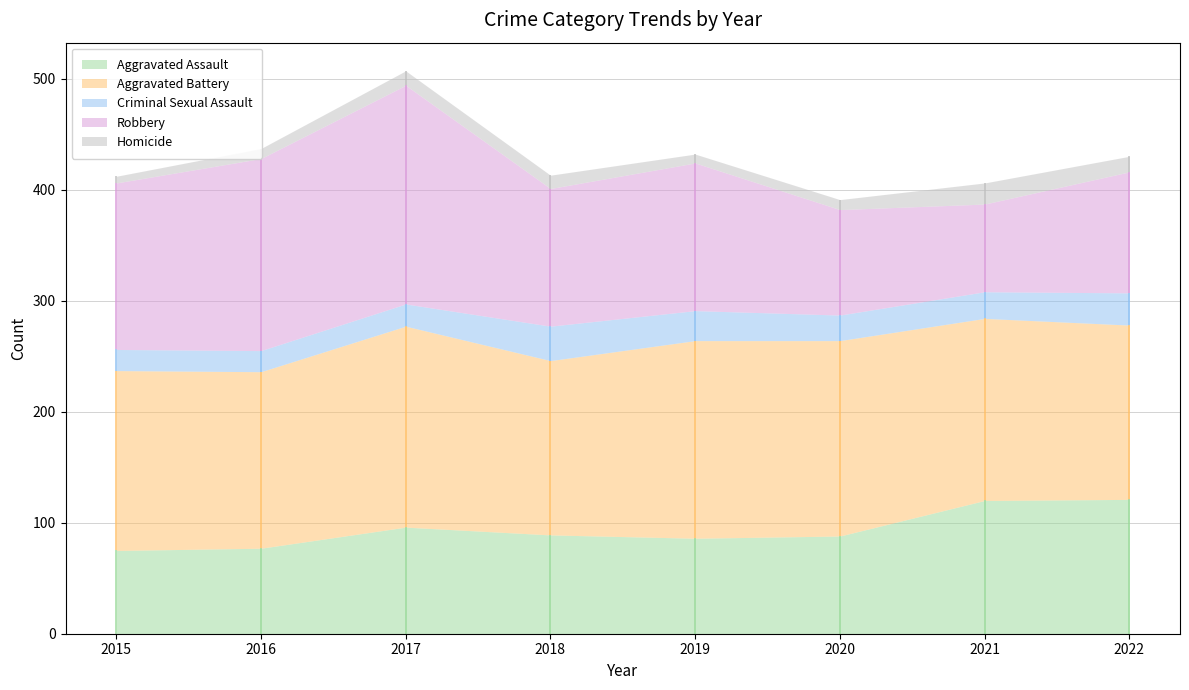

Which category has the lowest value in the Robbery series?

2021